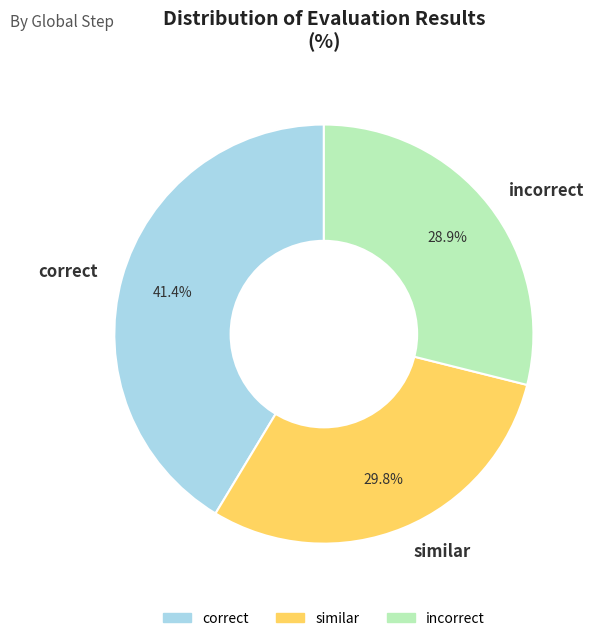

Count the number of slices in the pie.

3